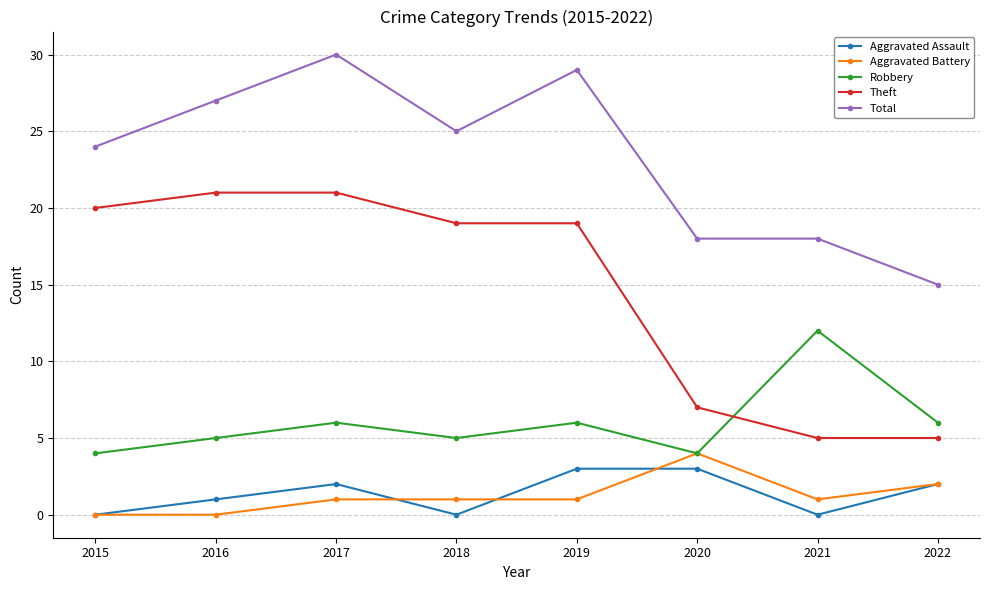

True or false: Robbery has more than 1 interior local peaks.

True